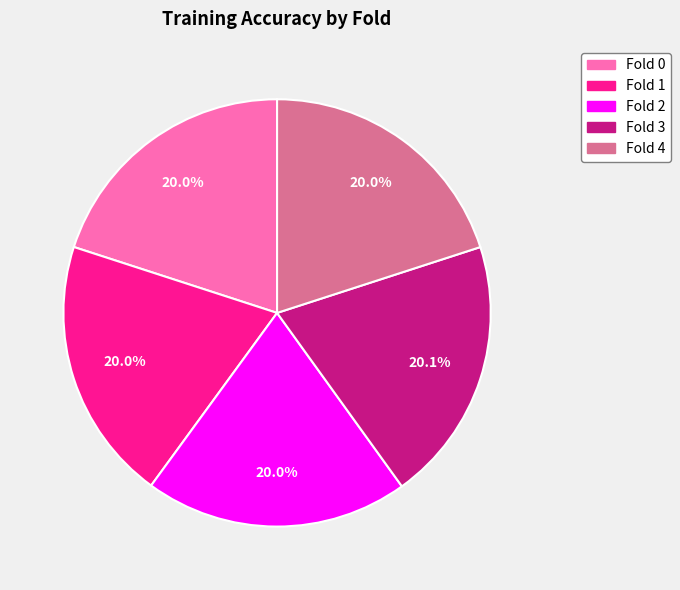

To the nearest percent, what percentage of the pie is Fold 0?

20%